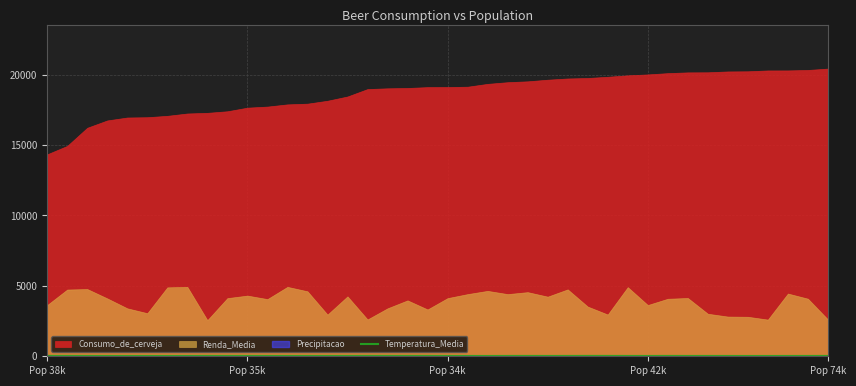

How many points are lower than both their immediate neighbors (excluding endpoints)?

9